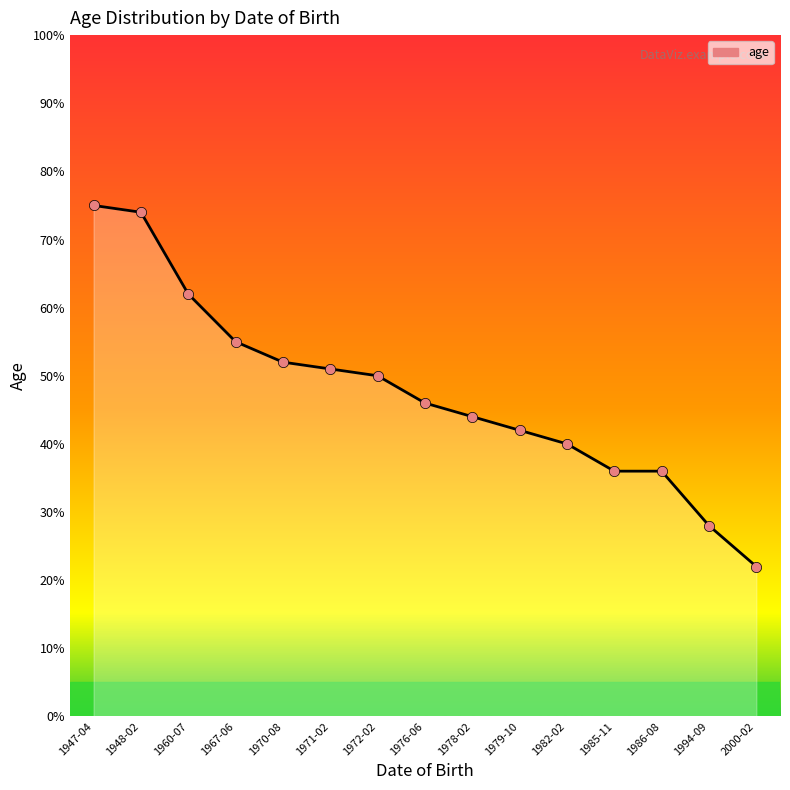

What is the change in value from 1948-02 to 1985-11?

-38